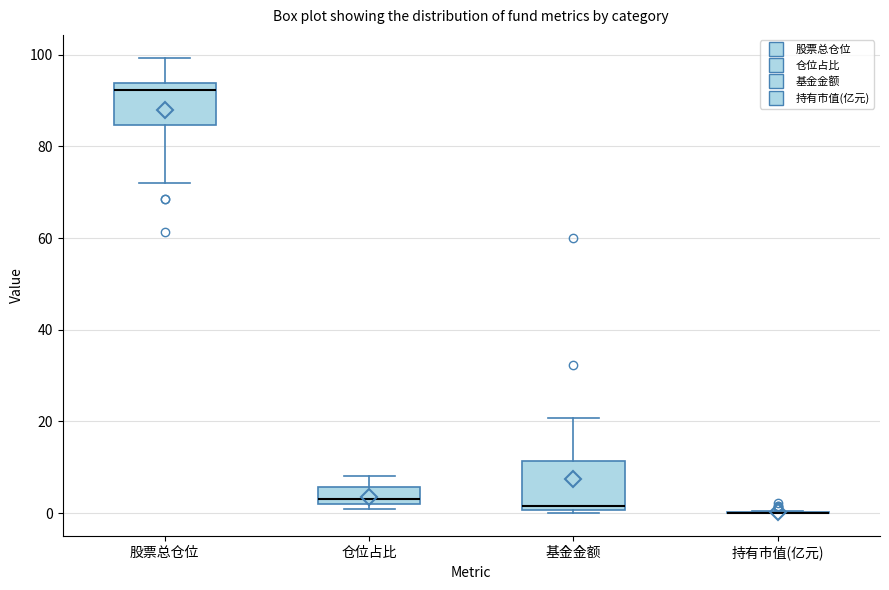

Where is the lower edge of the box for 股票总仓位 on the y-axis? The values are not printed on the chart, so give them approximately, as read against the axis.

84